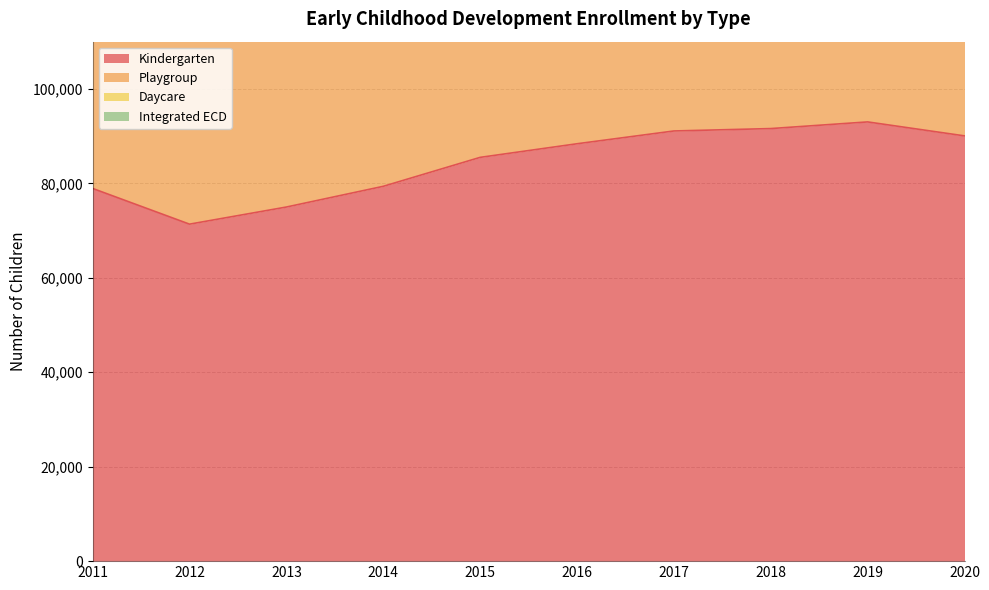

What value does the Integrated ECD series have at 2014, to the nearest 10?

28280